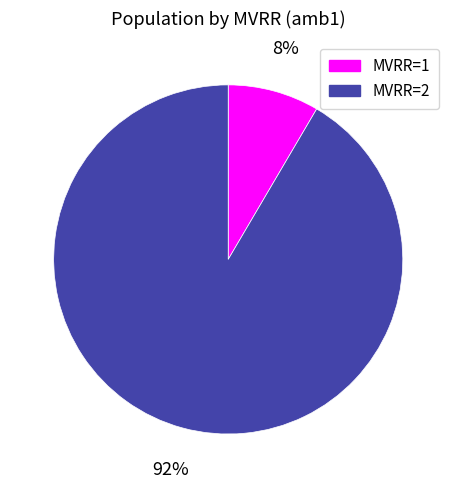

Is MVRR=1 the majority of the pie?

No